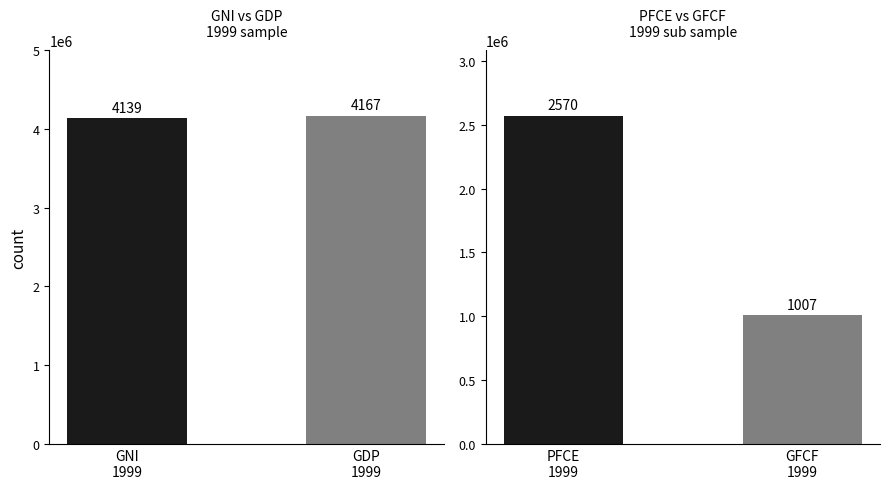

Are the bars grouped side by side (vs. stacked)?

Yes